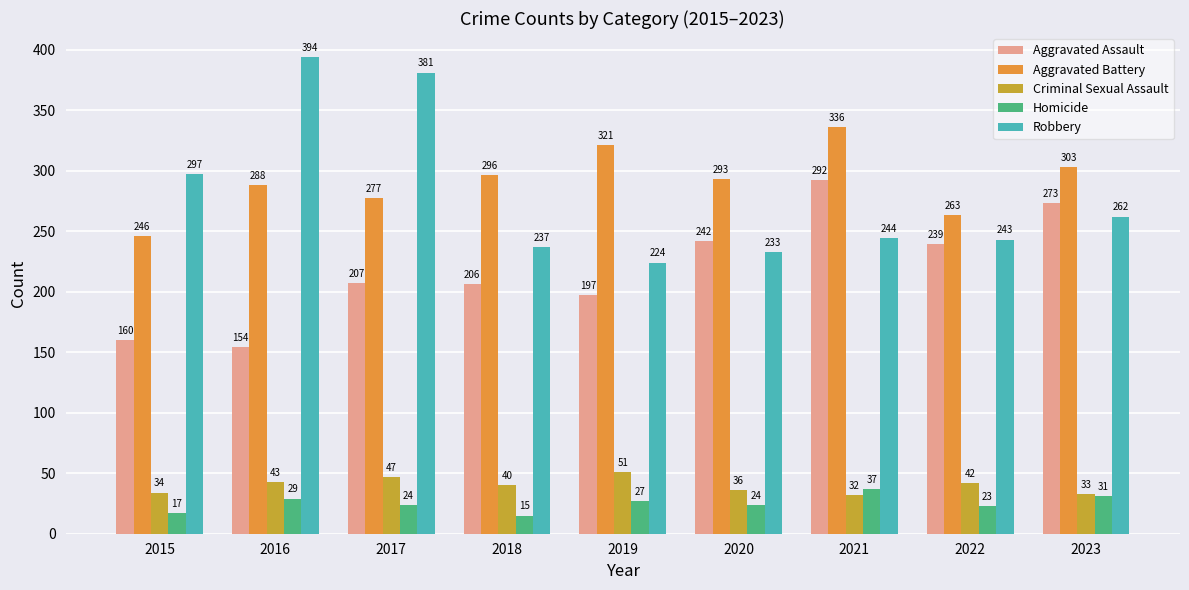

What is the spread (max minus min) of values at 2022?

240